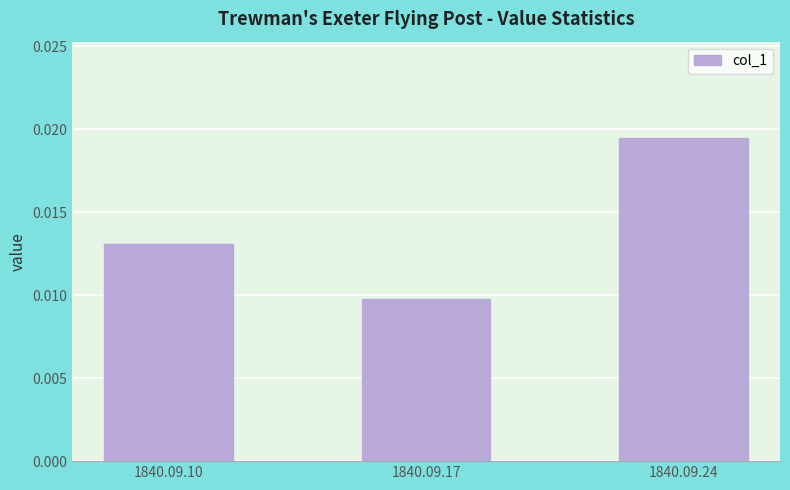

Between 1840.09.24 and 1840.09.17, which is larger?

1840.09.24